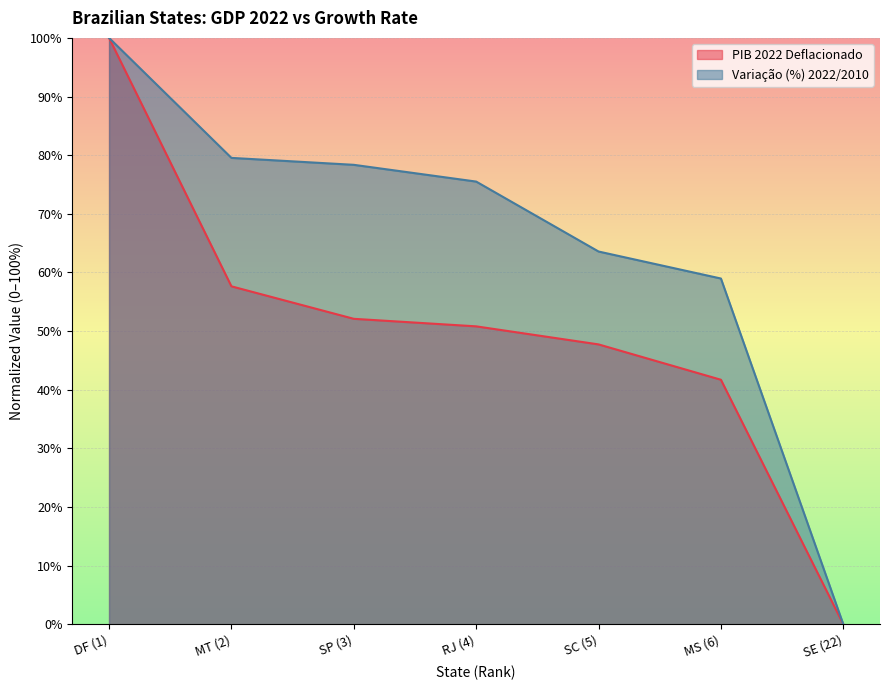

List the series in order of their peak value, lowest first.

PIB 2022 Deflacionado, Variação (%) 2022/2010